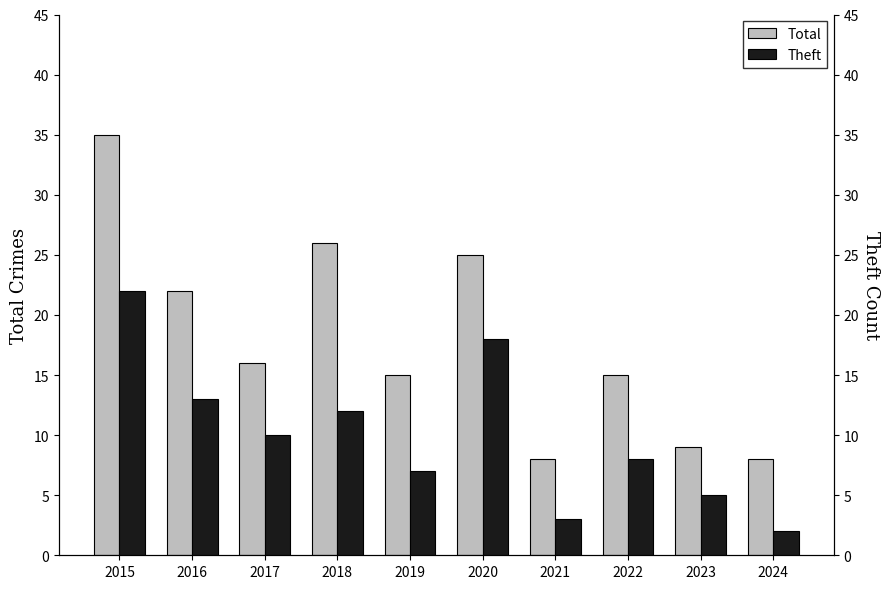

Is the value of Theft at 2016 greater than the value of Total at 2020?

No